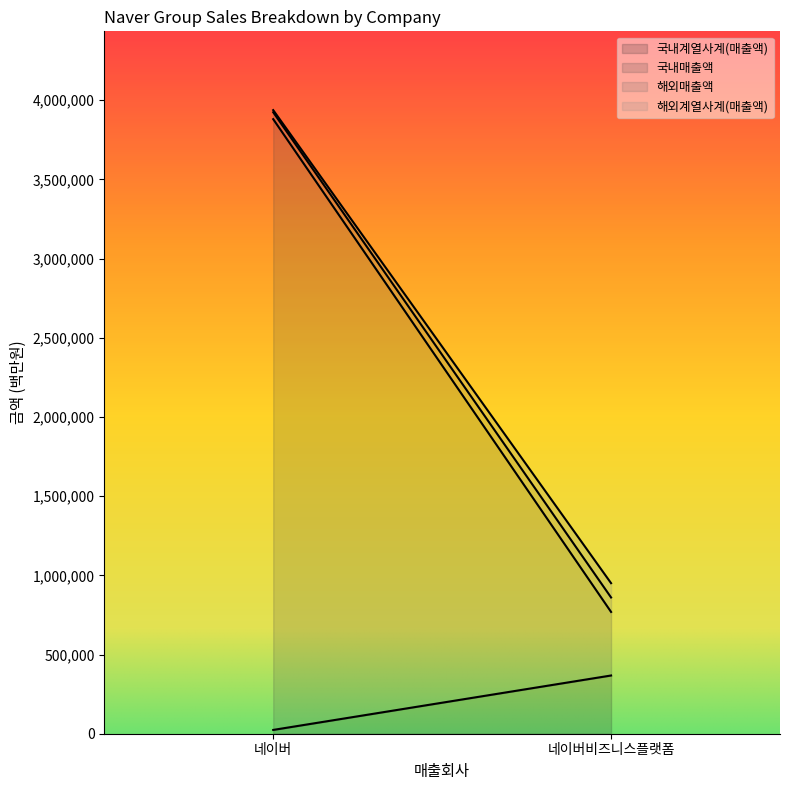

What is the sum of all 해외매출액 values?

134800